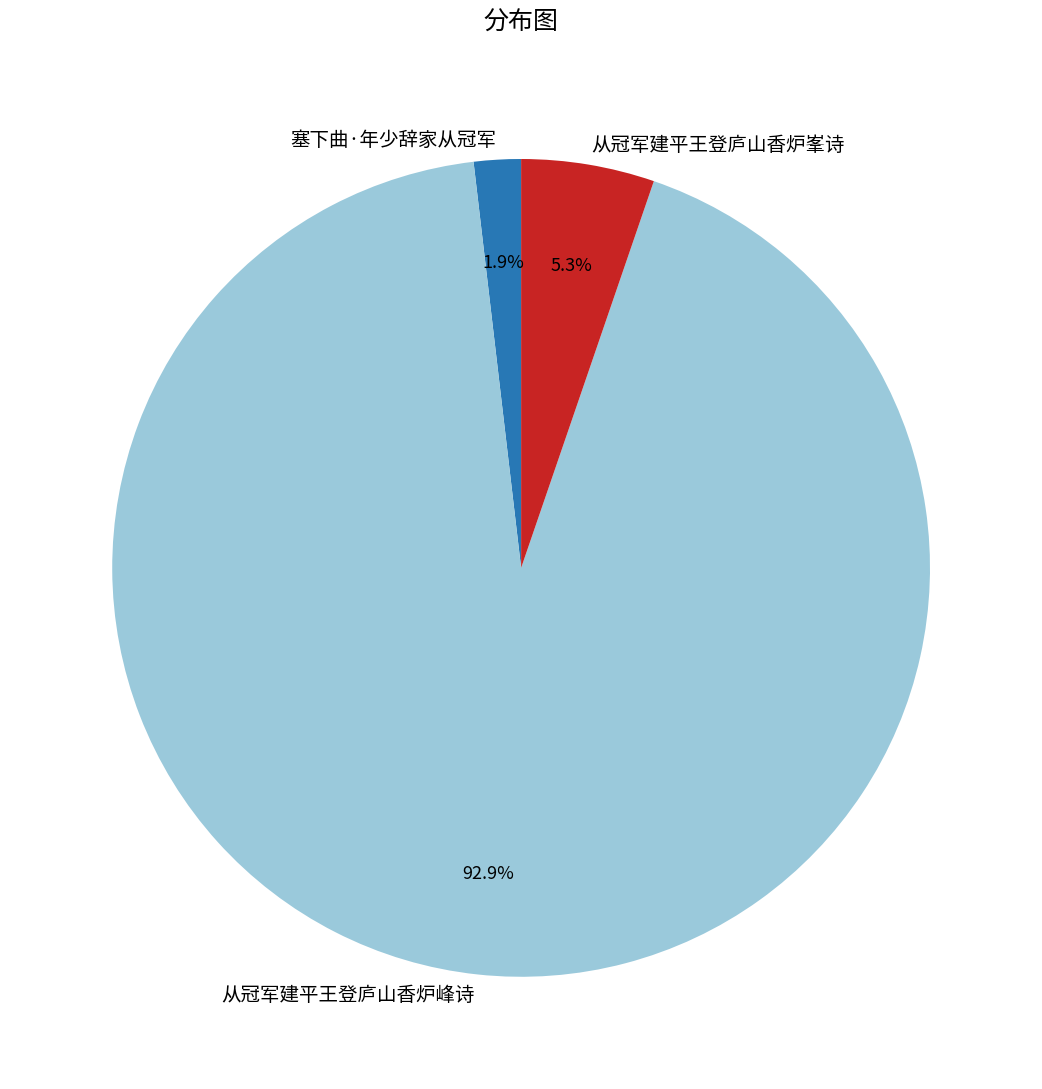

Between 从冠军建平王登庐山香炉峯诗 and 塞下曲·年少辞家从冠军, which is larger?

从冠军建平王登庐山香炉峯诗